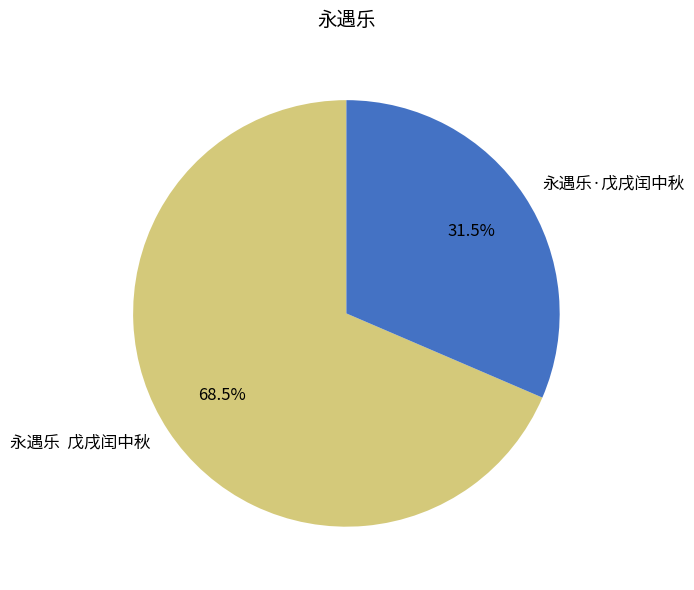

Rank the categories by value from highest to lowest.

永遇乐 戊戌闰中秋, 永遇乐·戊戌闰中秋